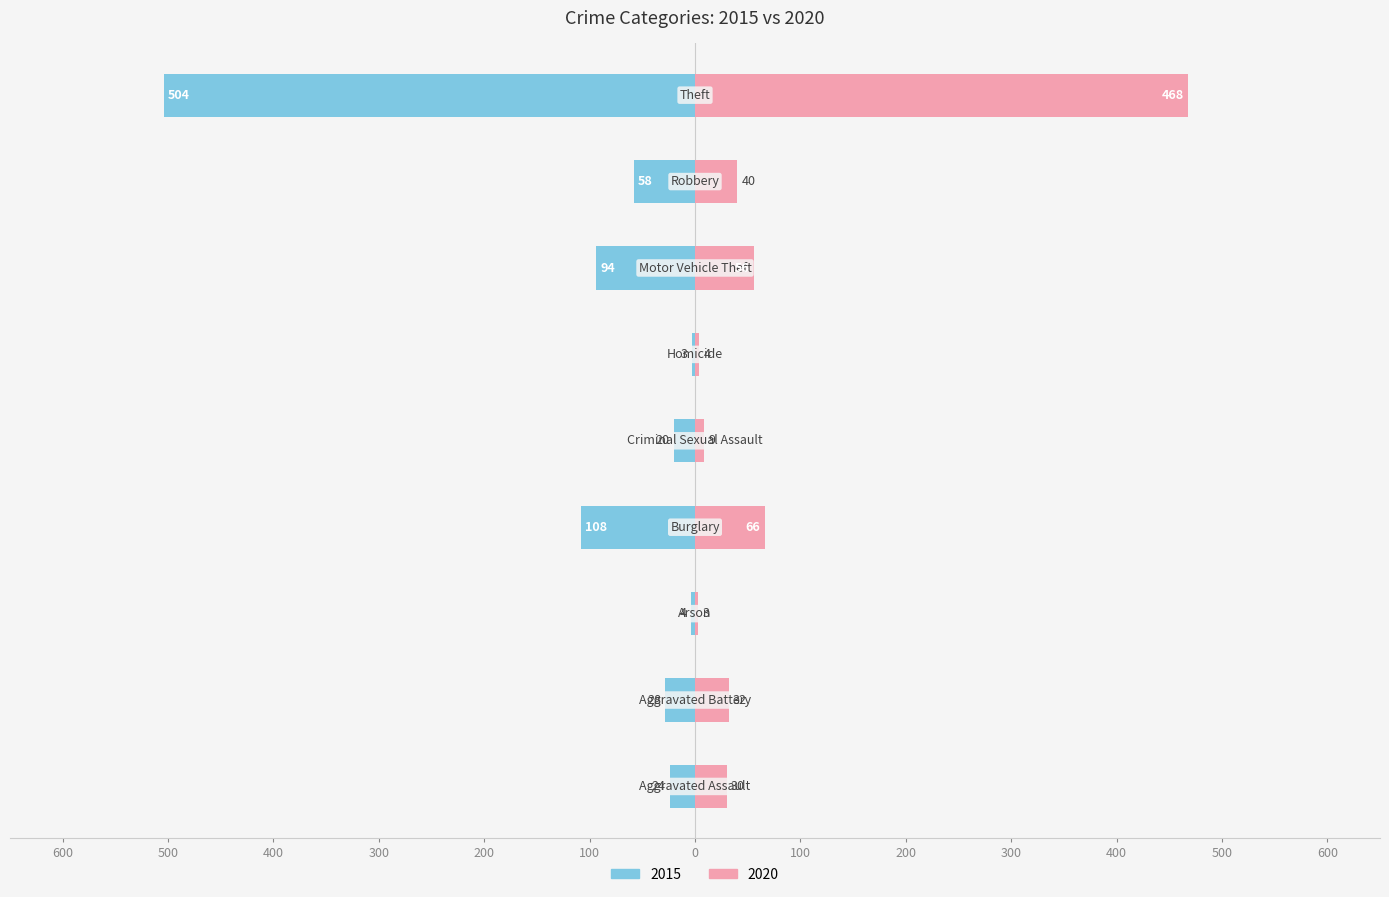

What is the label of the 3rd bar from the left?

Arson